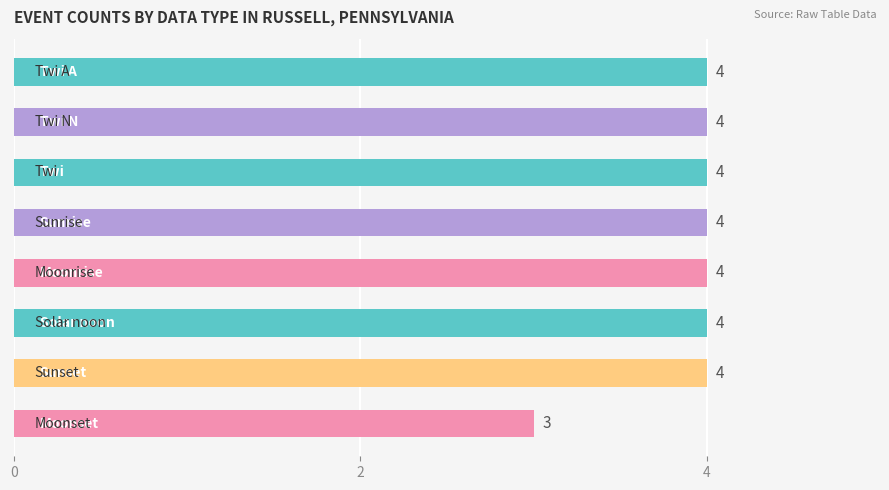

Count the values in the range 4 to 5.

7